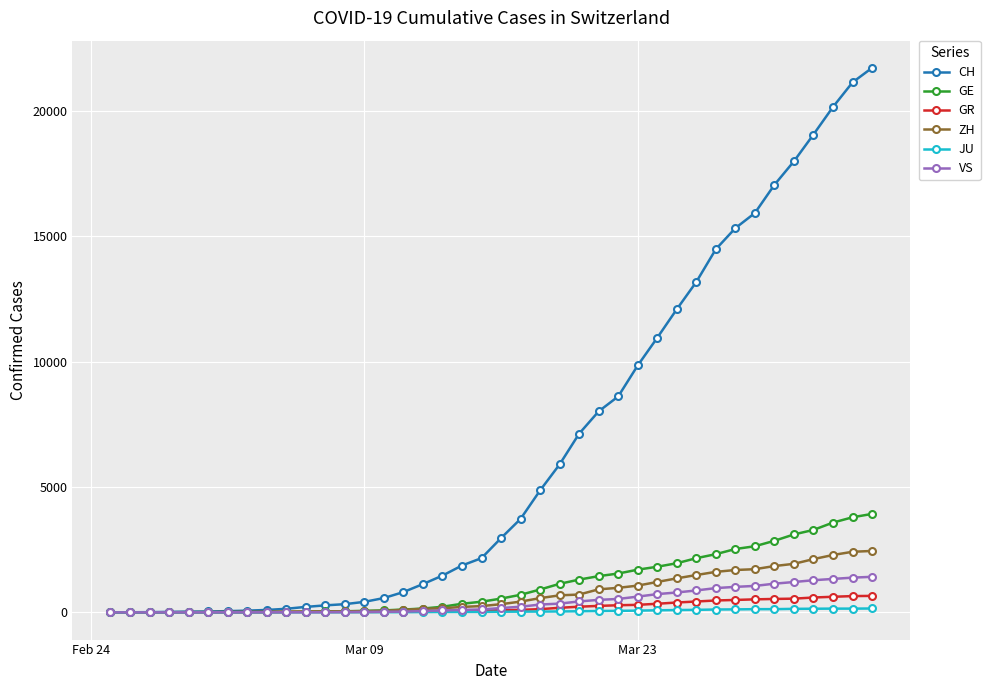

Which series has the largest total across all categories?

CH